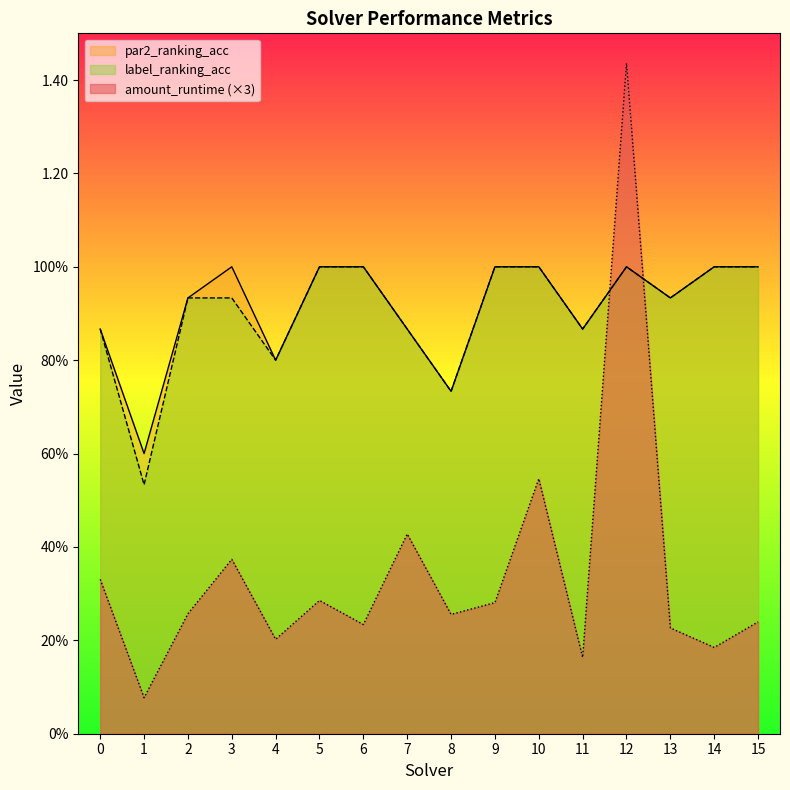

What is the difference between the second highest and second lowest values in the par2_ranking_acc series?

0.3